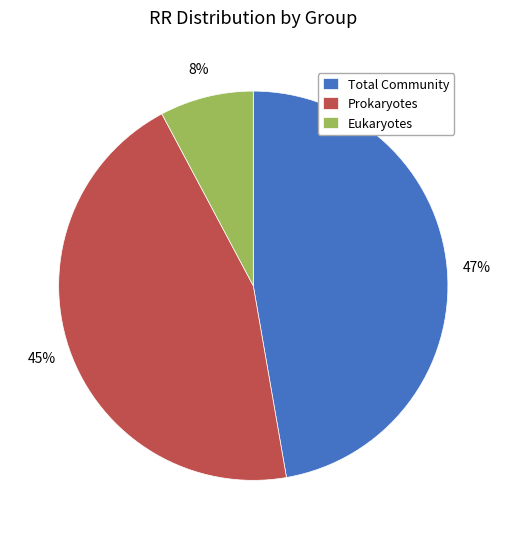

Between Eukaryotes and Total Community, which is larger?

Total Community